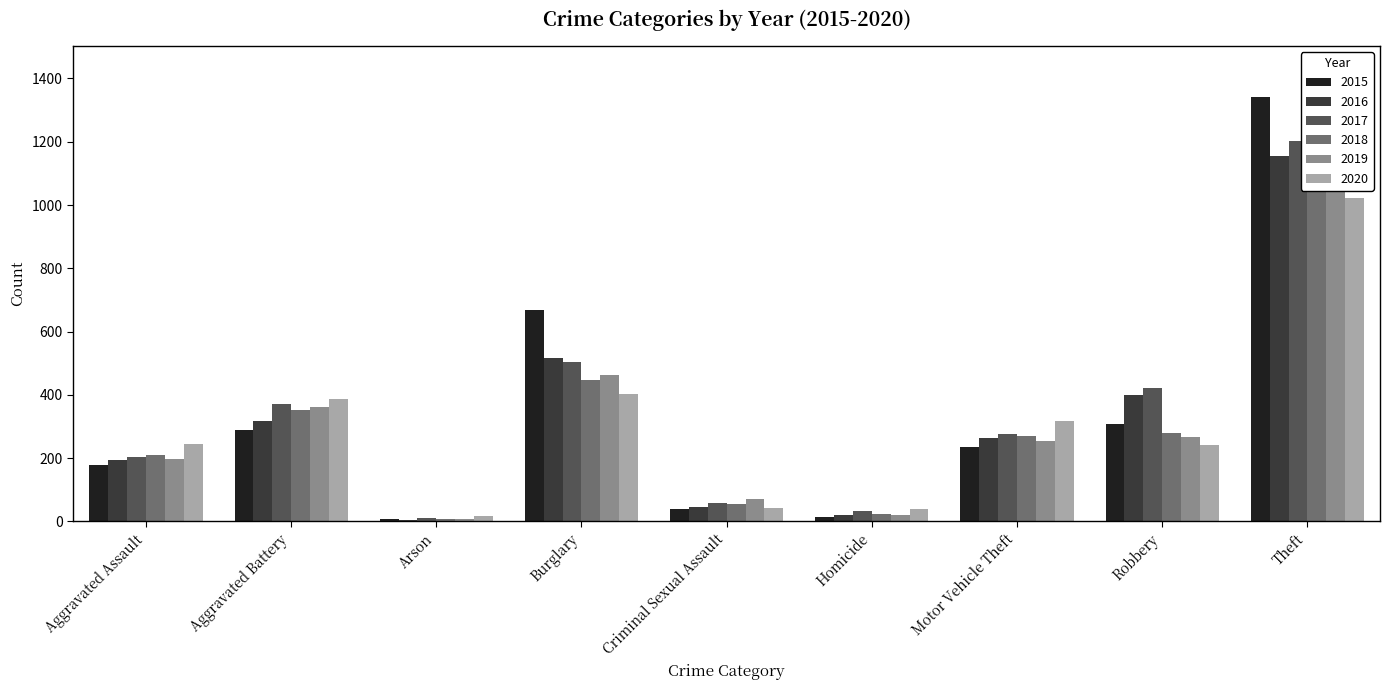

How many bars are there in total?

54